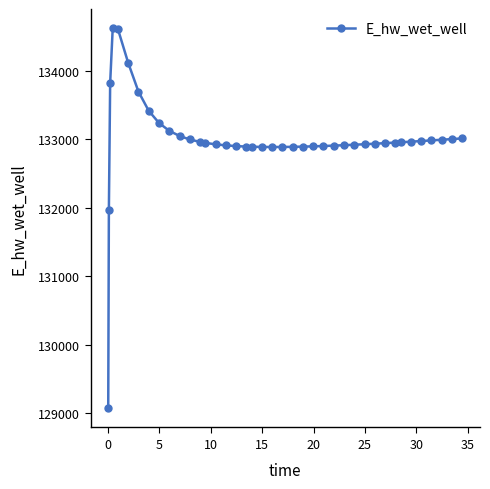

What is the sum of all values?

5319914.0